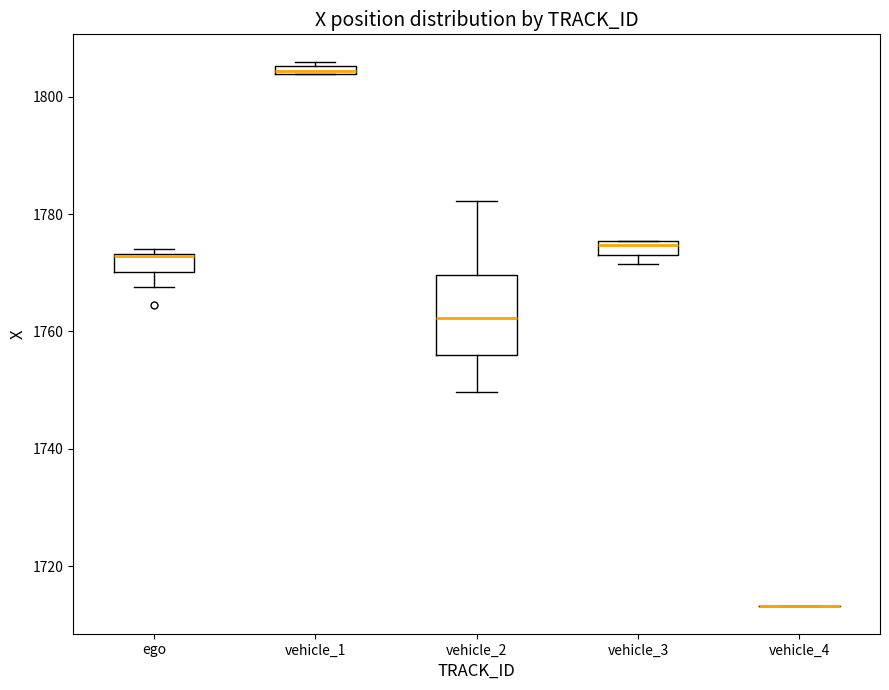

Comparing the boxes themselves (not the whiskers), which one is the tallest?

vehicle_2